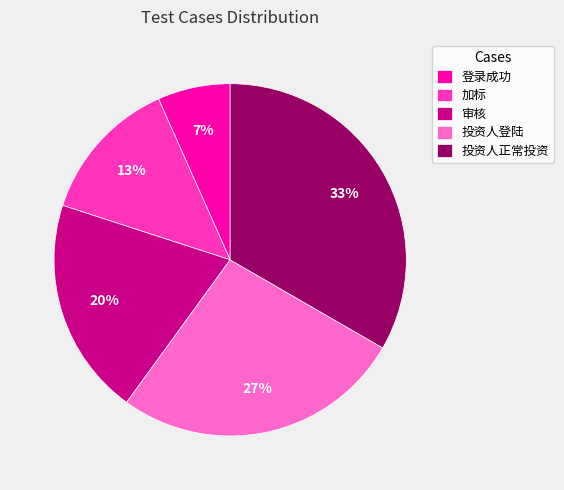

To the nearest percent, what portion does 加标 represent?

13%